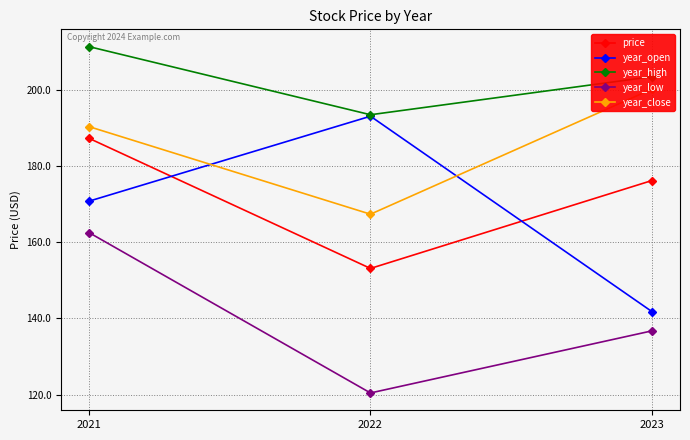

What is the difference between the highest and lowest values at 2021?

48.8